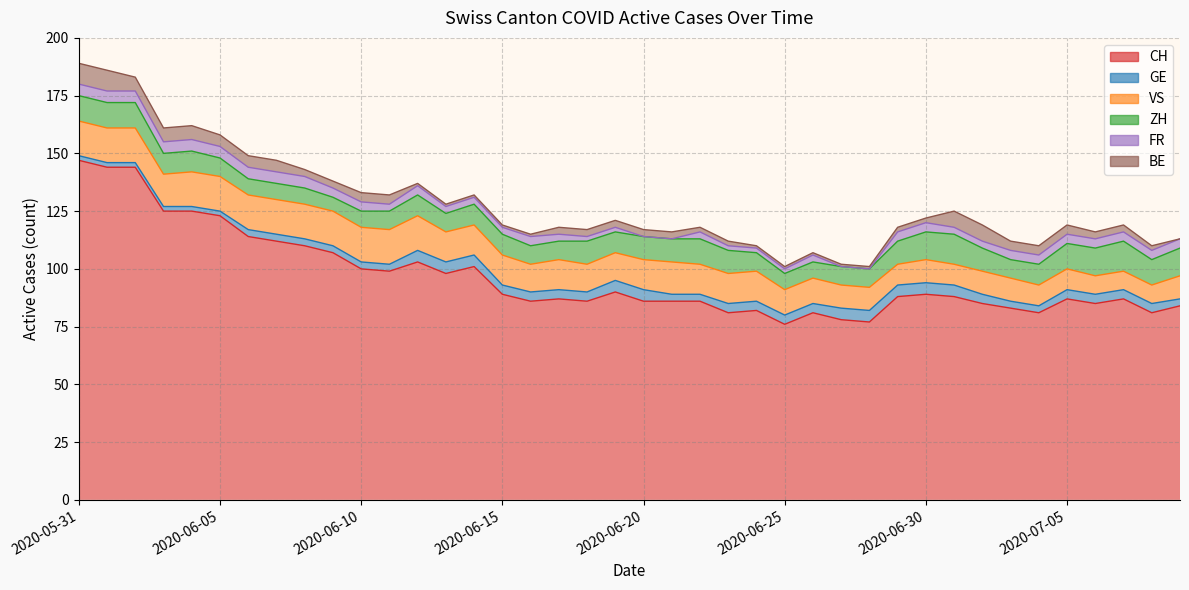

Rank the series at 2020-06-14 from lowest to highest value.

BE, FR, GE, ZH, VS, CH